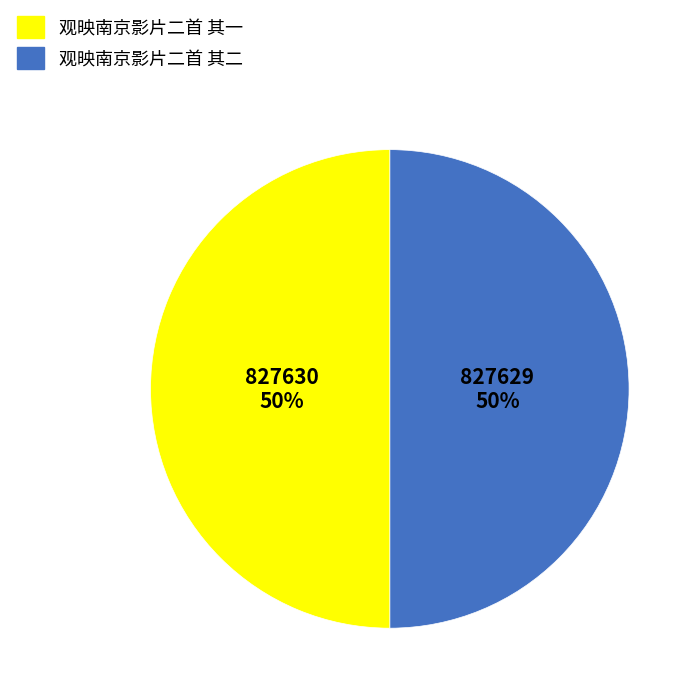

True or false: 观映南京影片二首 其二 accounts for 60% of the total.

False